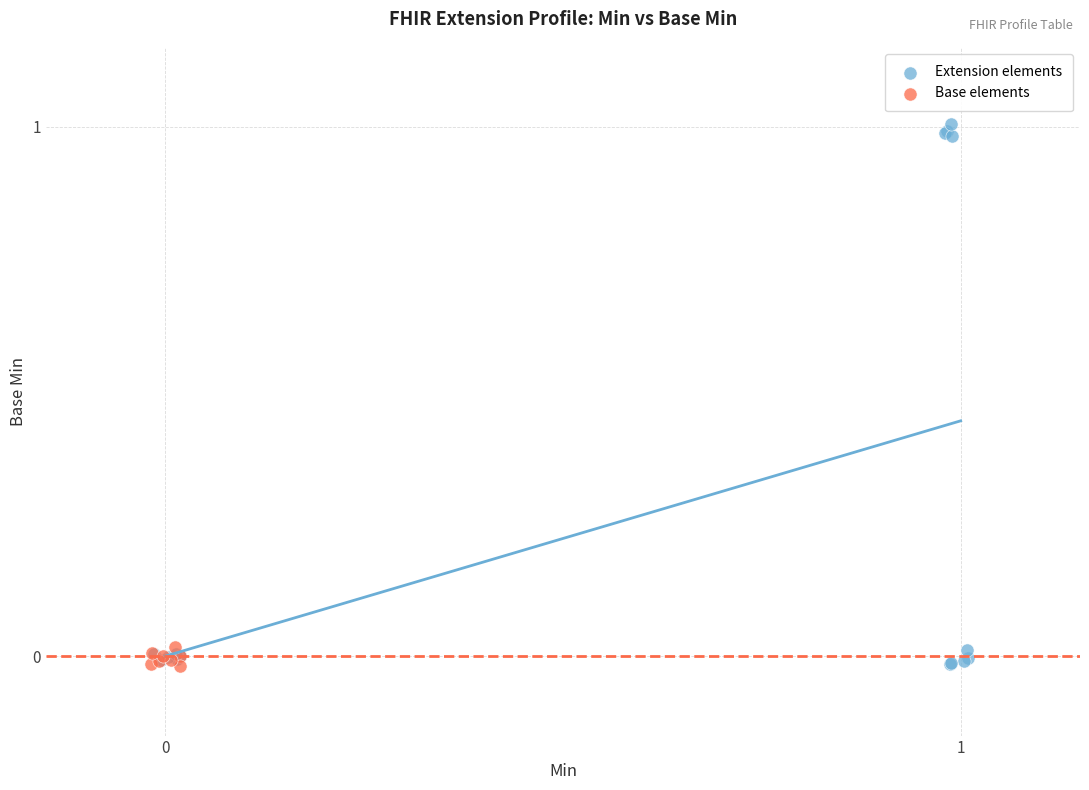

Which series contains the highest Y value?

Extension elements